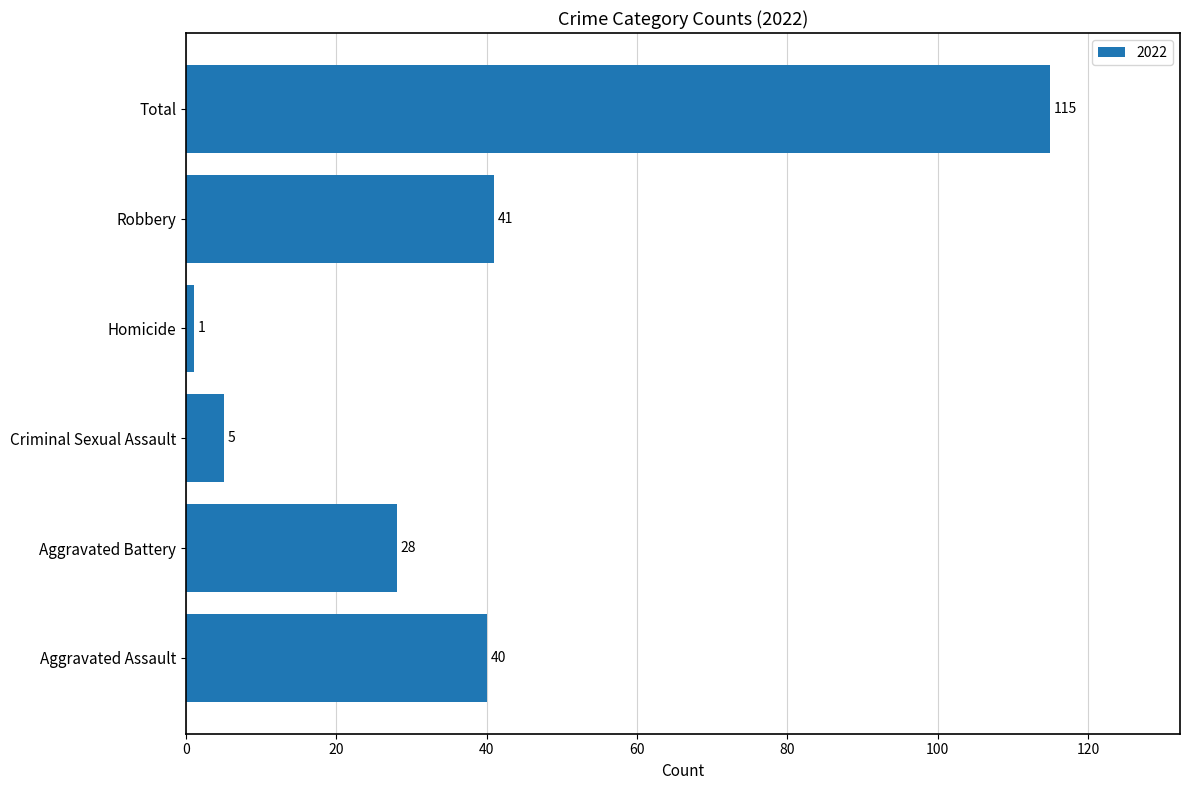

What is the approximate value at Total, to the nearest 5?

115